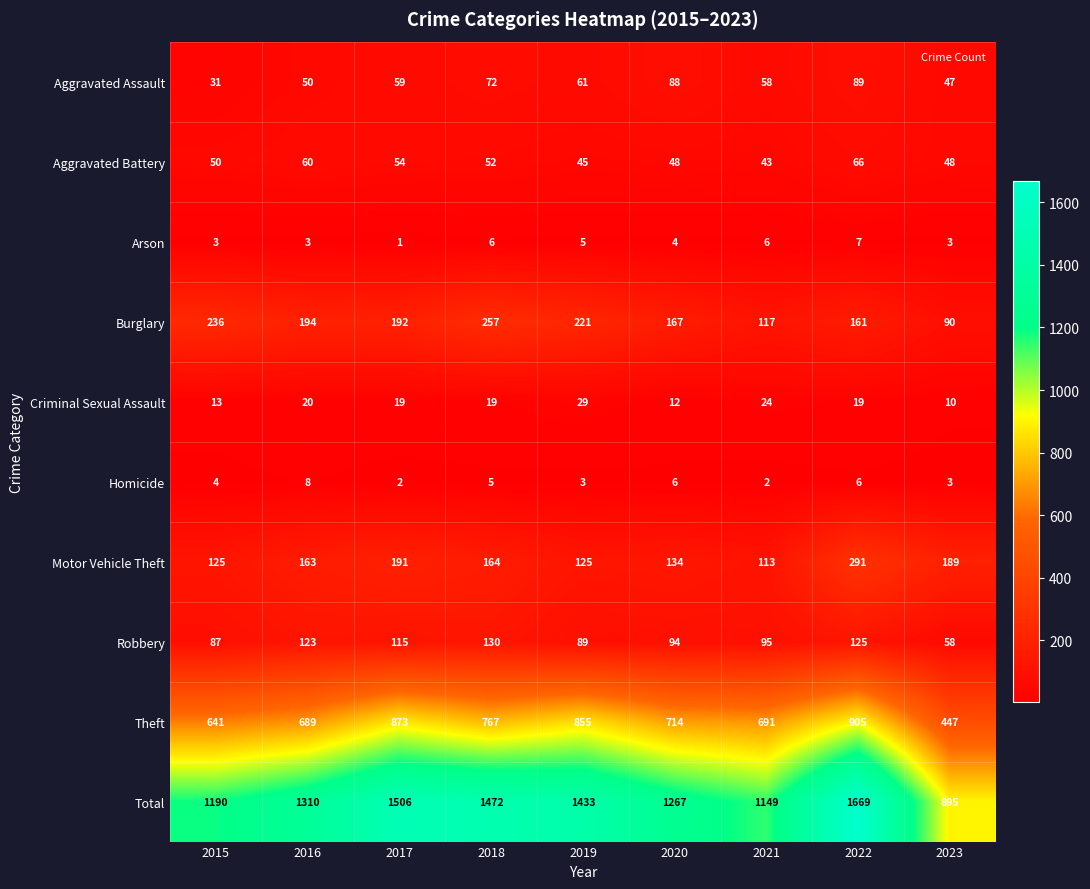

What is the difference between the Theft values at 2019 and 2021?

164